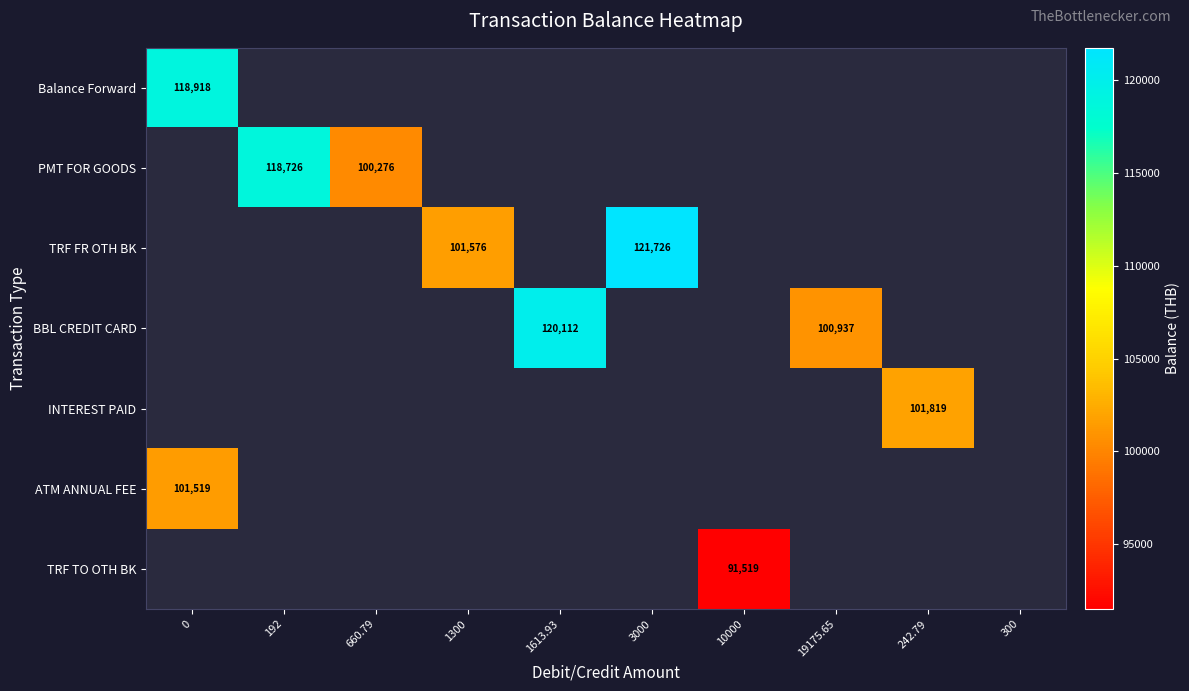

At how many categories does at least one series exceed 99288?

8